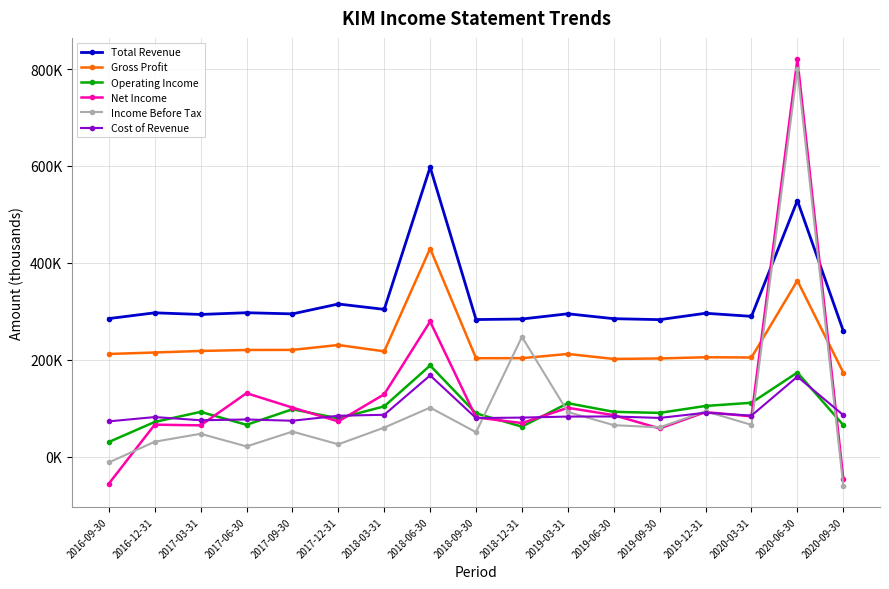

What is the difference between the maximum and minimum values in the Operating Income series?

157900